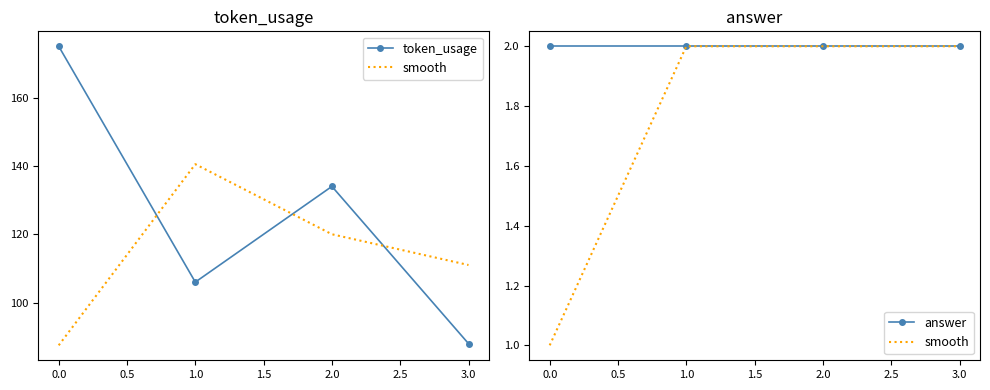

True or false: answer and smooth intersect in this chart.

False